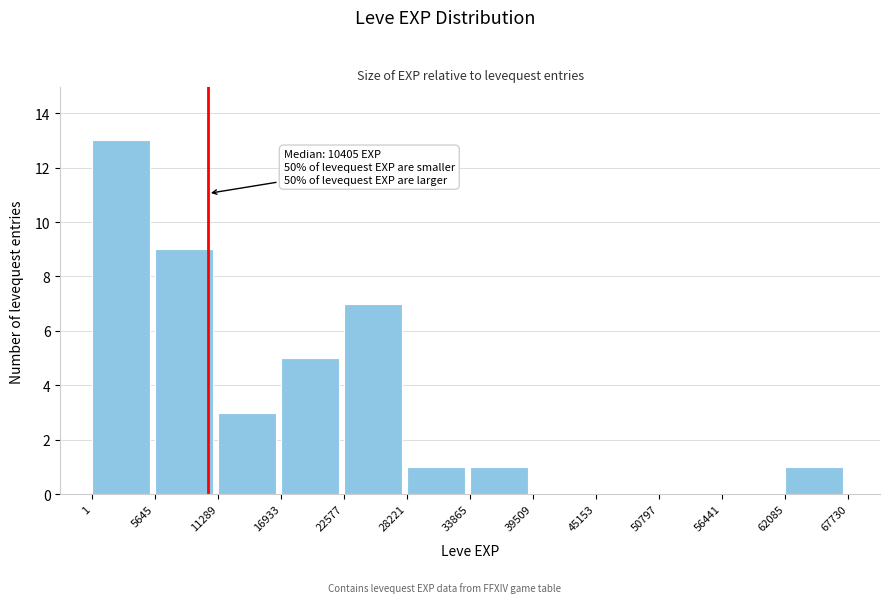

Over which range of the x-axis is the bar tallest?

1 to 5645